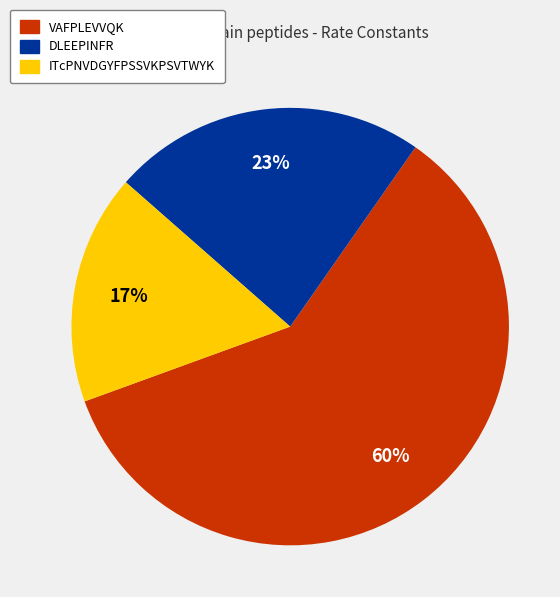

To the nearest percent, what is the difference between the largest and smallest slice percentages?

43%